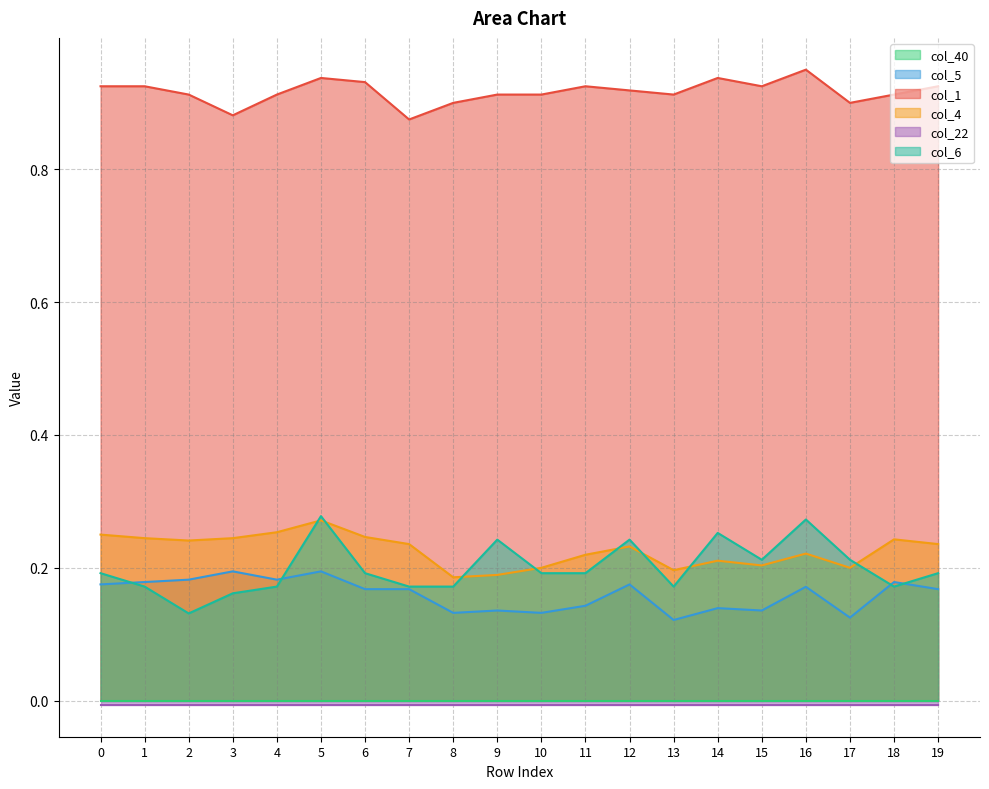

What is the greatest value displayed?

1.0